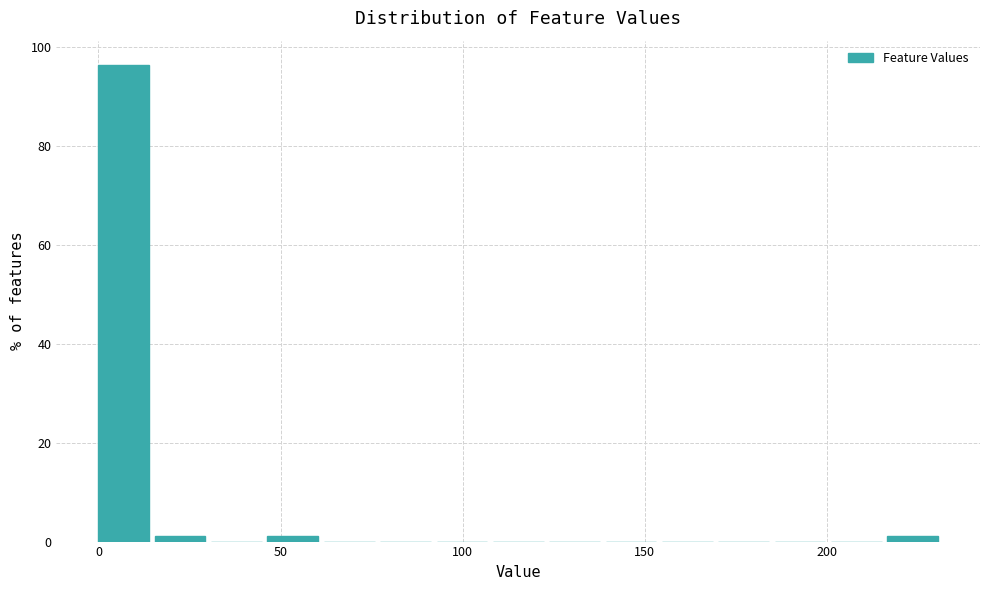

Around what value on the x-axis is the tallest bar? Give the approximate position of its centre, as read against the axis.

5